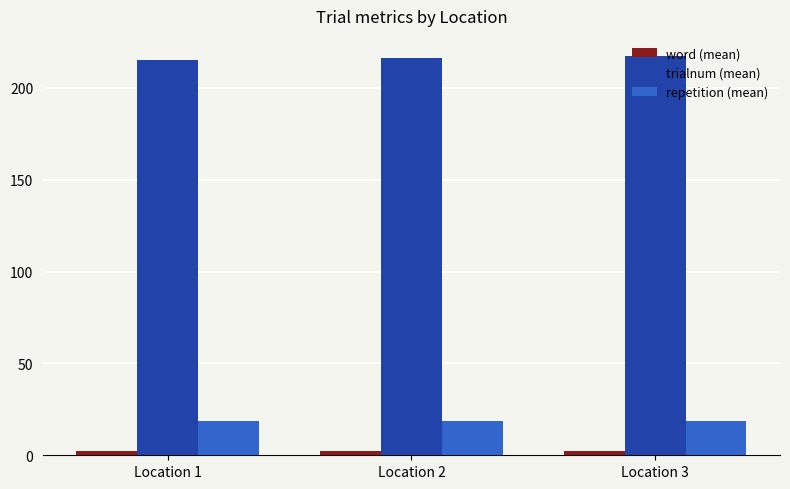

What is the sum of the repetition (mean) values at Location 2 and Location 1?

37.0